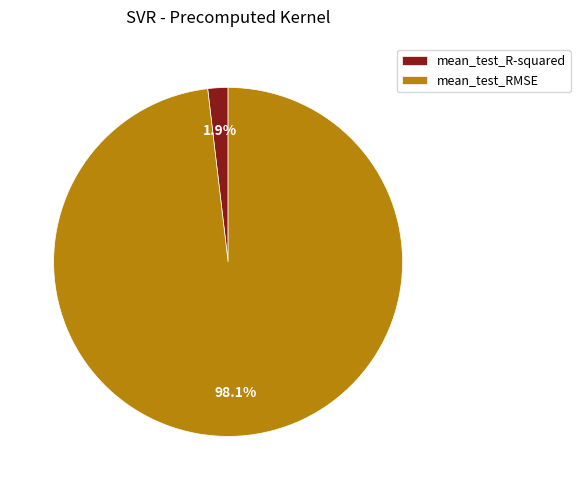

Which slice is the largest?

mean_test_RMSE